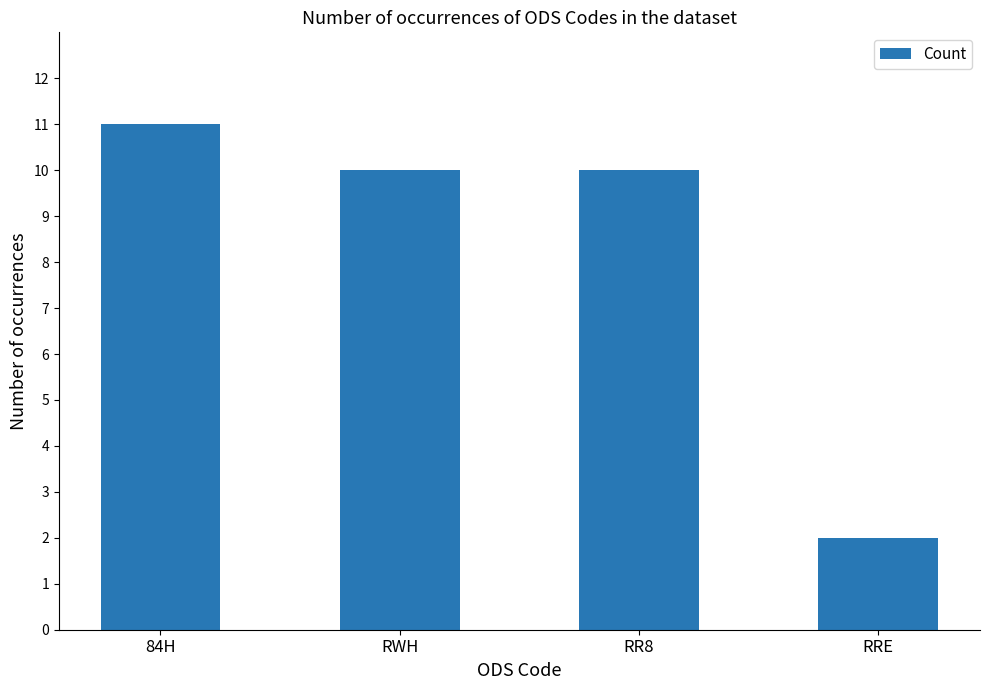

Are the bars grouped side by side (vs. stacked)?

No